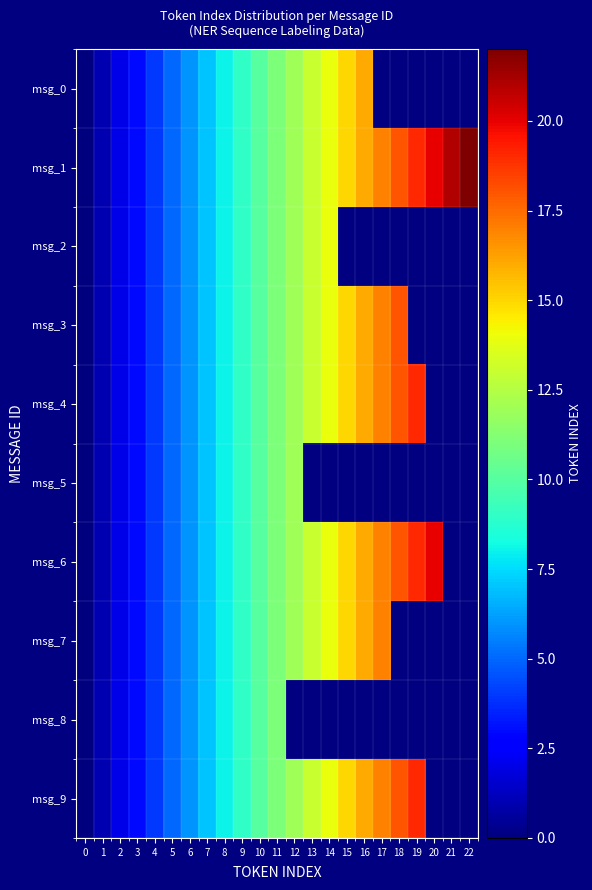

Between 10 and 14, which is larger?

14